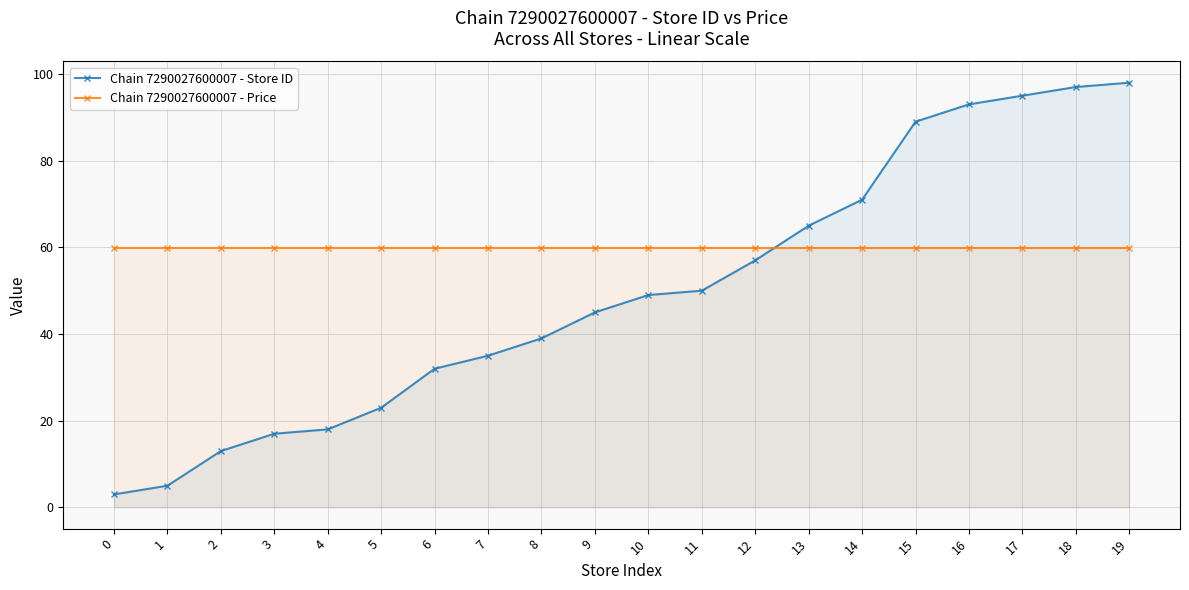

Between 2 and 0, which is larger?

2